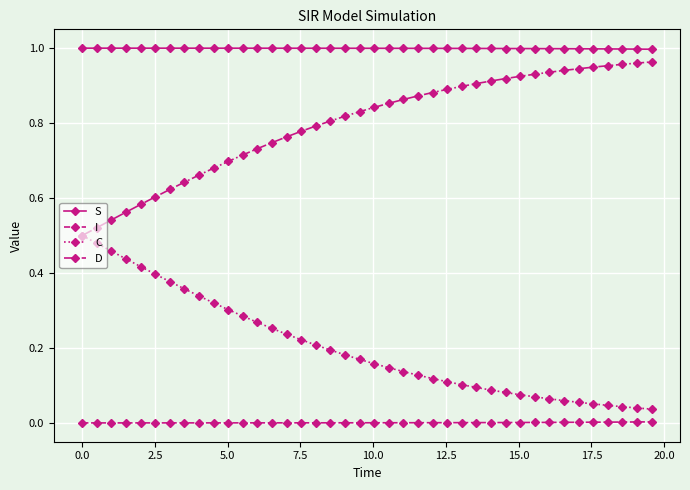

True or false: C and I cross at least once.

False